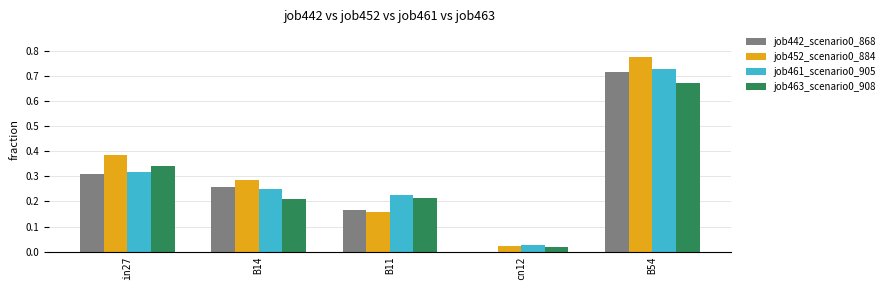

How many categories are shown in the chart?

5